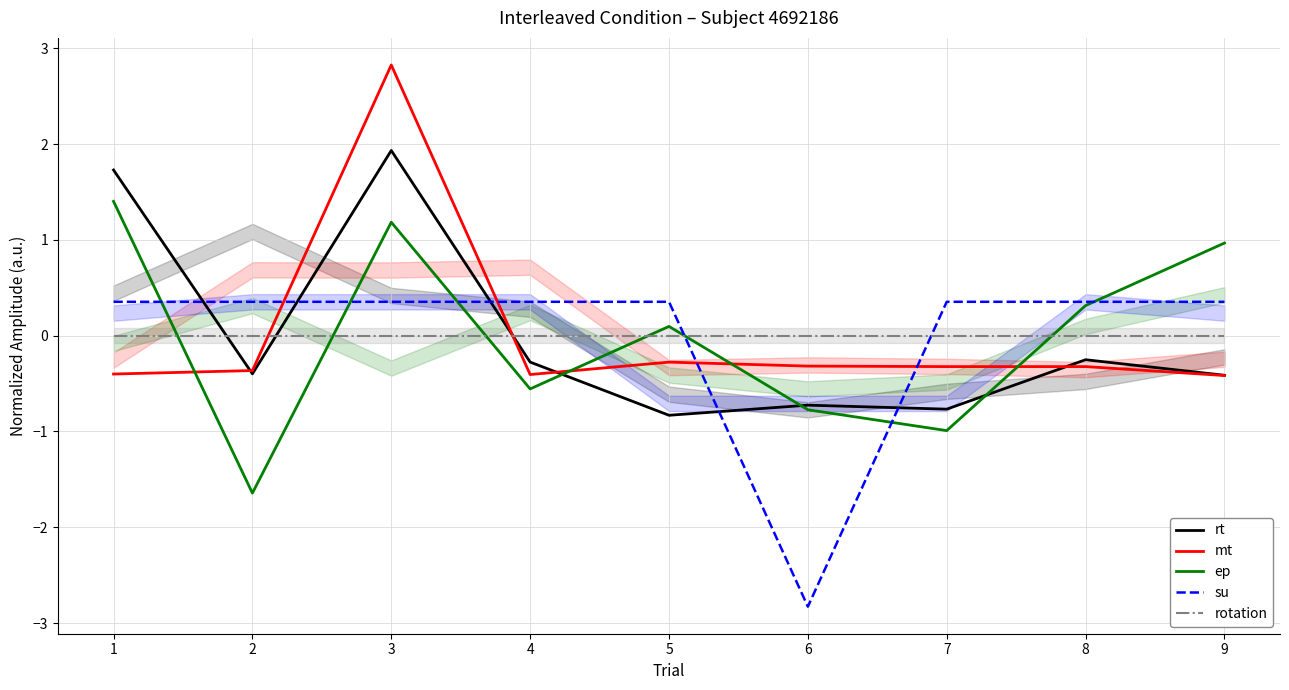

Where does the rt series first go above 0?

1